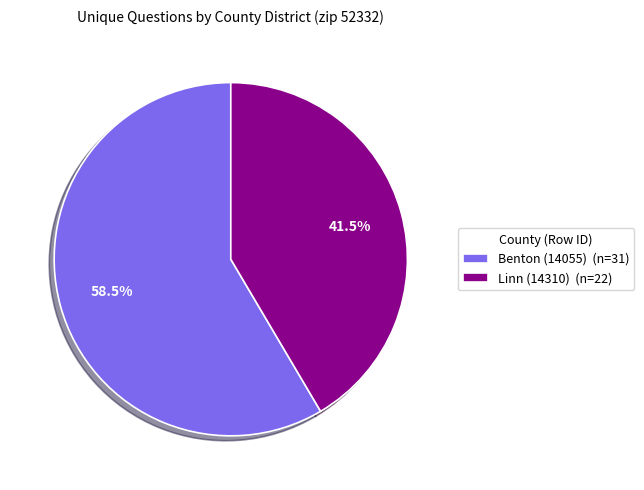

Between Linn (14310) and Benton (14055), which is larger?

Benton (14055)